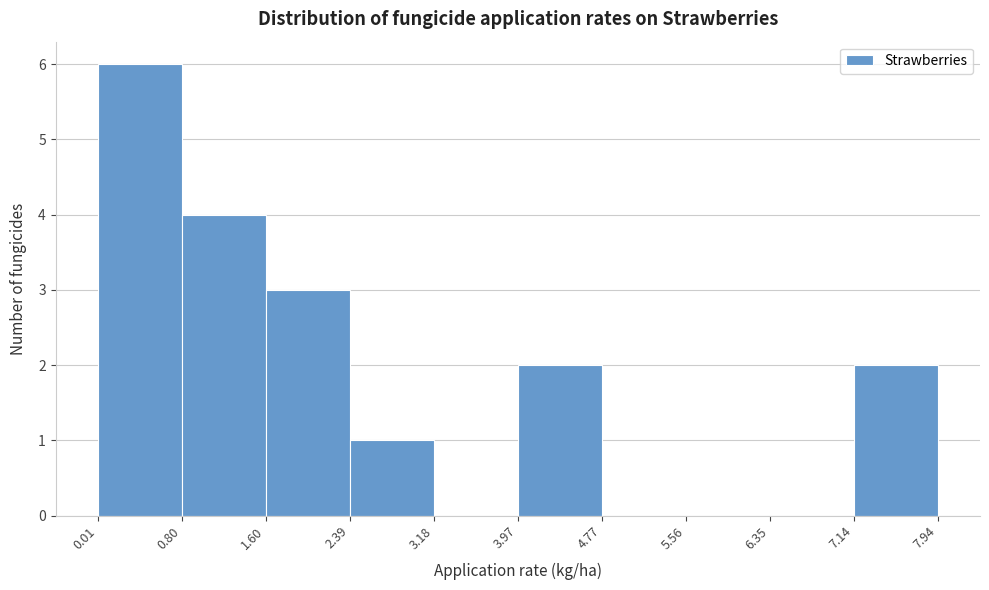

Reading left to right, list every bar in this chart as the range it spans on the x-axis followed by its height. The values are not printed on the chart, so give them approximately, as read against the axis.

0.01 to 0.80: 6
0.80 to 1.60: 4
1.60 to 2.39: 3
2.39 to 3.18: 1
3.18 to 3.97: 0
3.97 to 4.77: 2
4.77 to 5.56: 0
5.56 to 6.35: 0
6.35 to 7.14: 0
7.14 to 7.94: 2